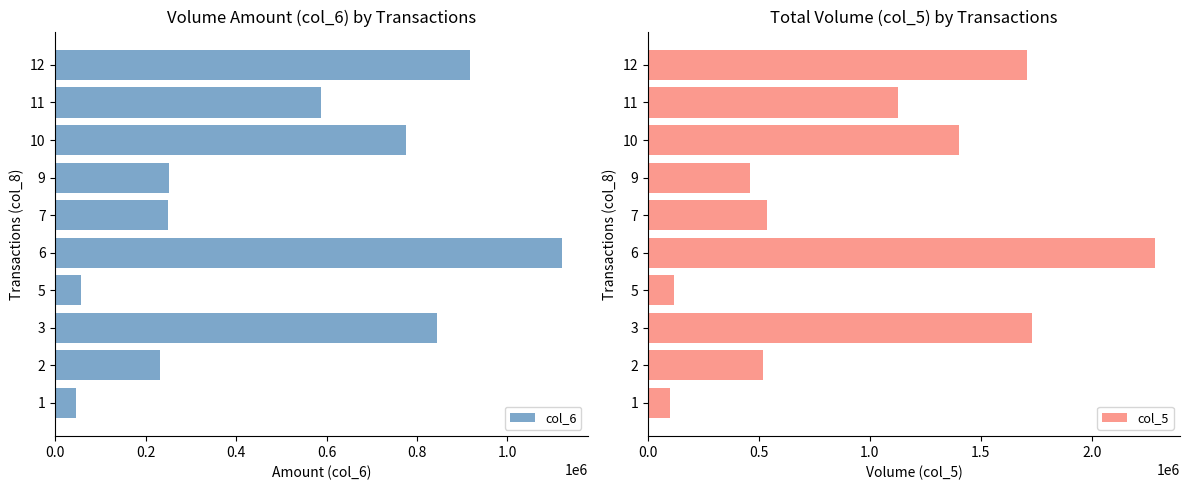

Read the col_5 value at 5, to the nearest 50.

120000